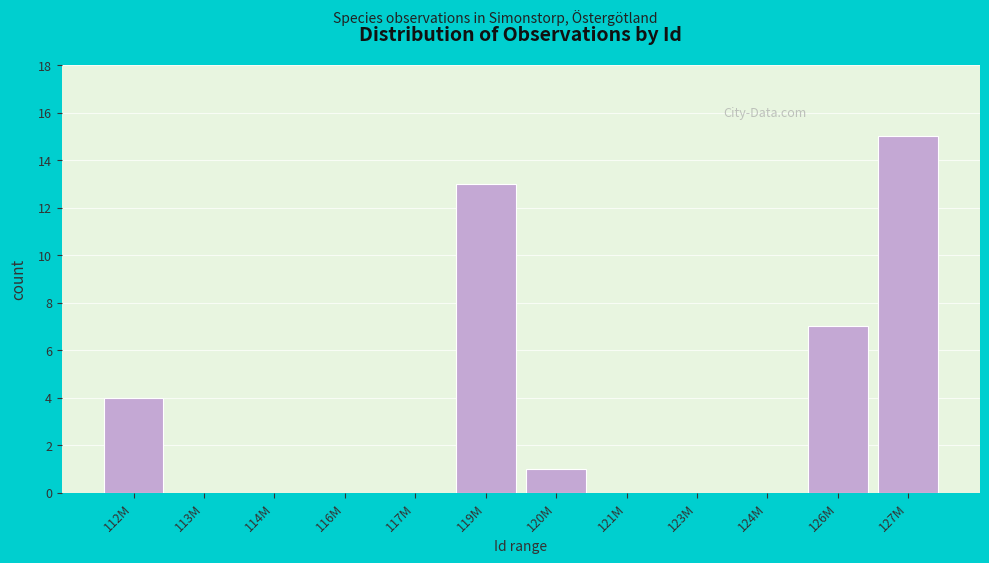

Reading right to left, extract all data points from this chart.

127M=15	126M=7	124M=0	123M=0	121M=0	120M=1	119M=13	117M=0	116M=0	114M=0	113M=0	112M=4